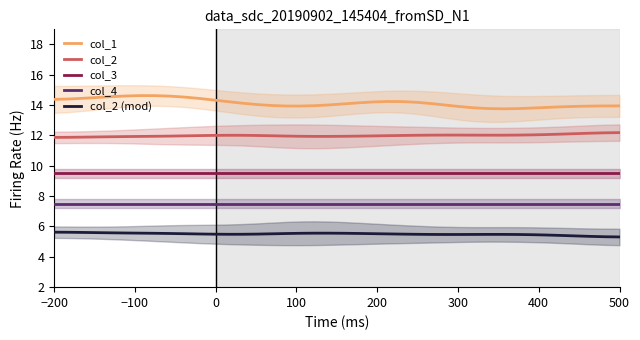

Is this an area chart (filled region under the line)?

No